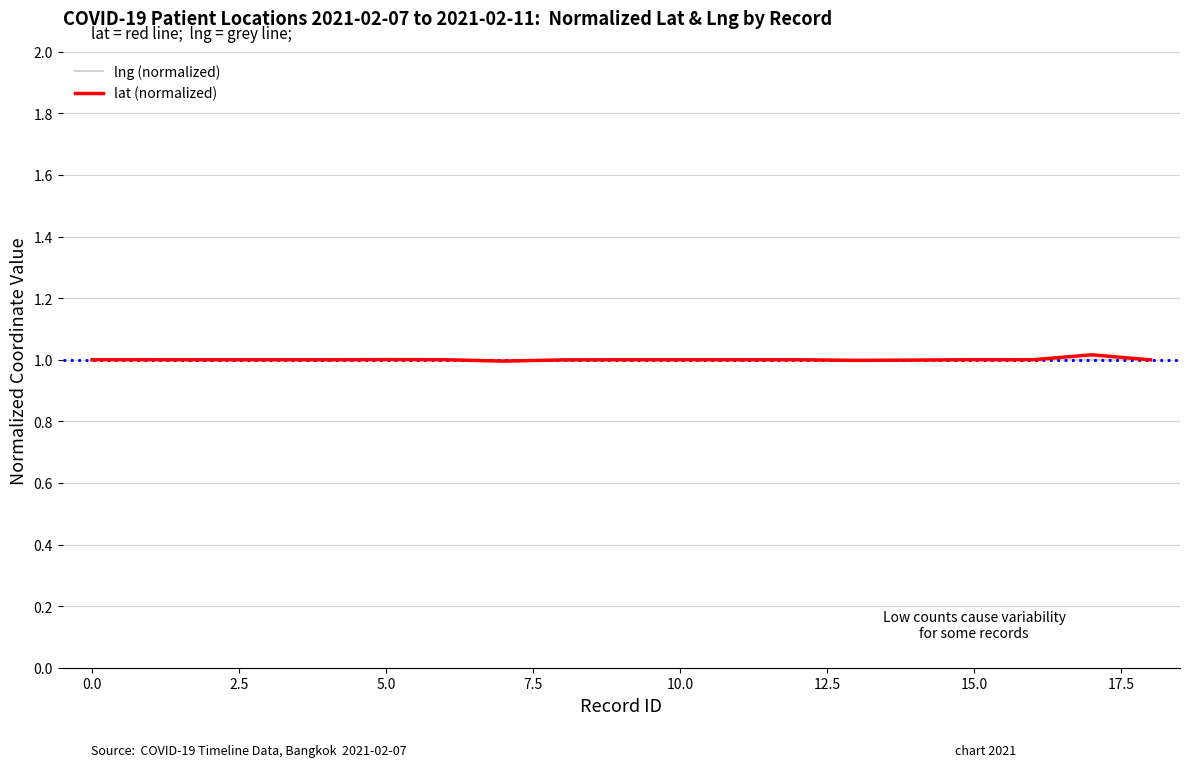

What is the greatest value displayed?

1.0